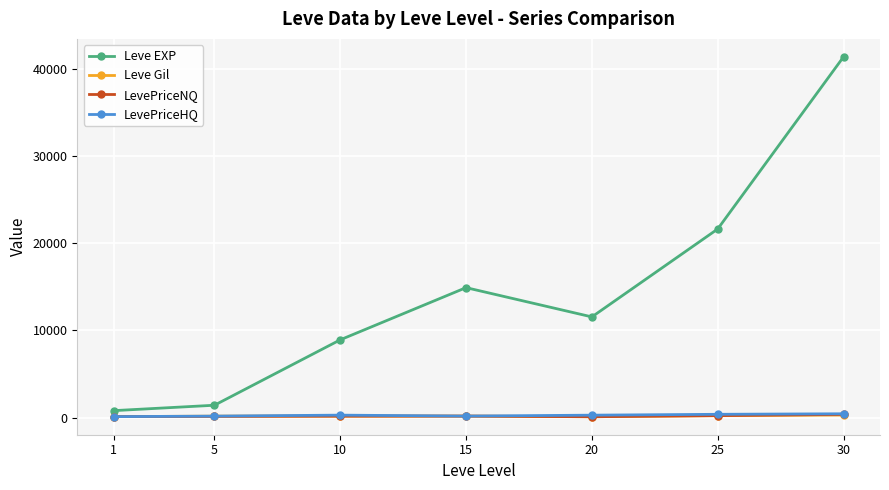

In Leve EXP, how many points are higher than both neighbors (excluding endpoints)?

1